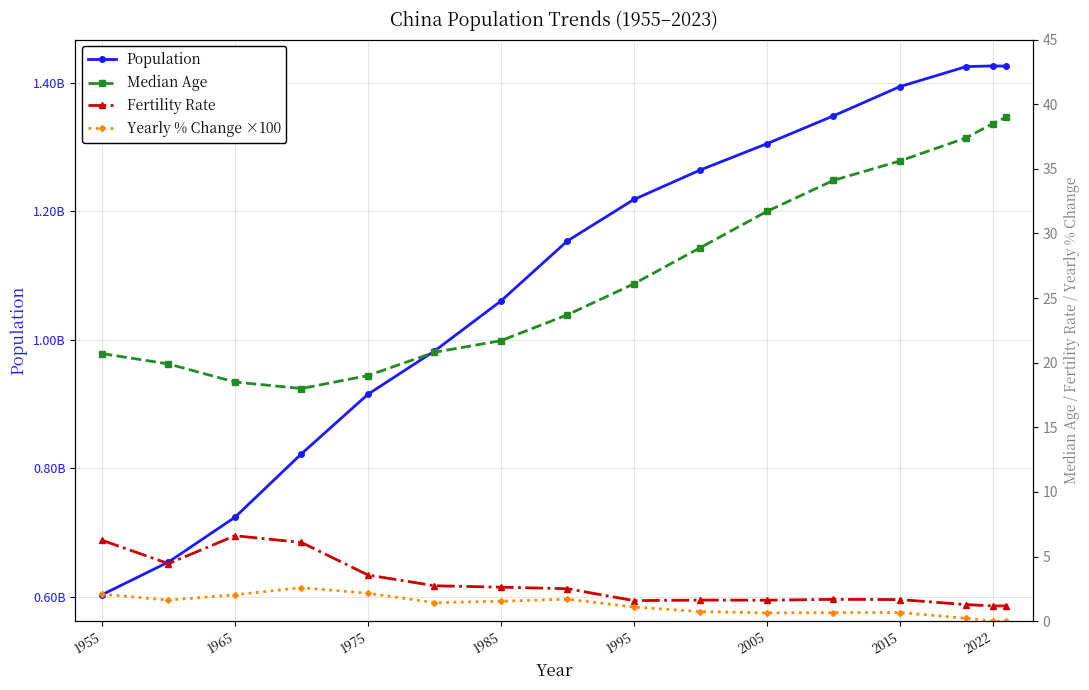

True or false: Median Age has a value of 31.7 at 2005.

True